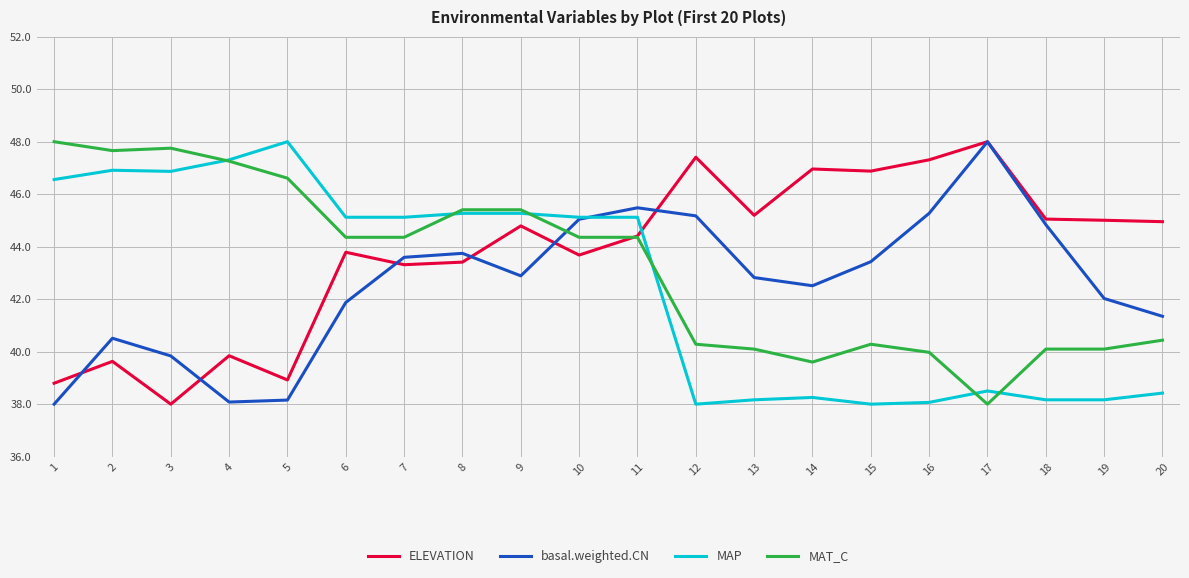

Which series changed the most between 15 and 16?

basal.weighted.CN